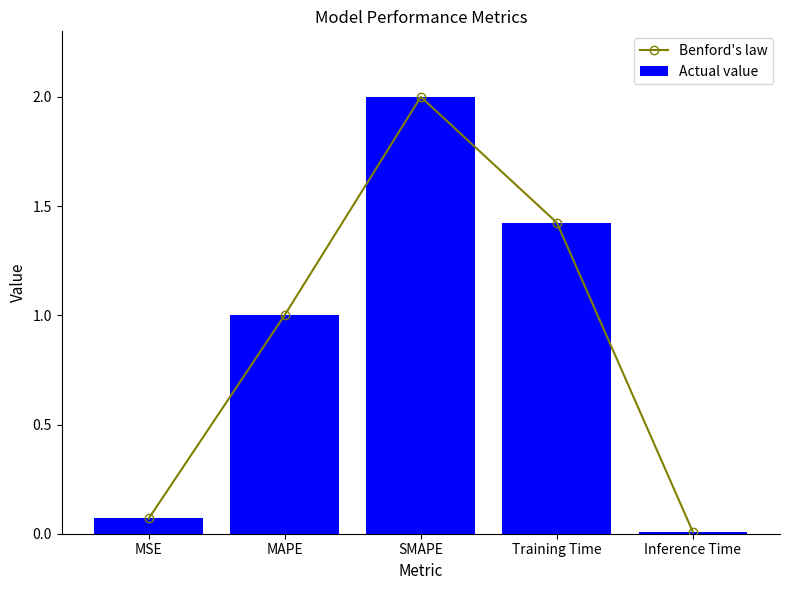

What position from the left is Inference Time?

5